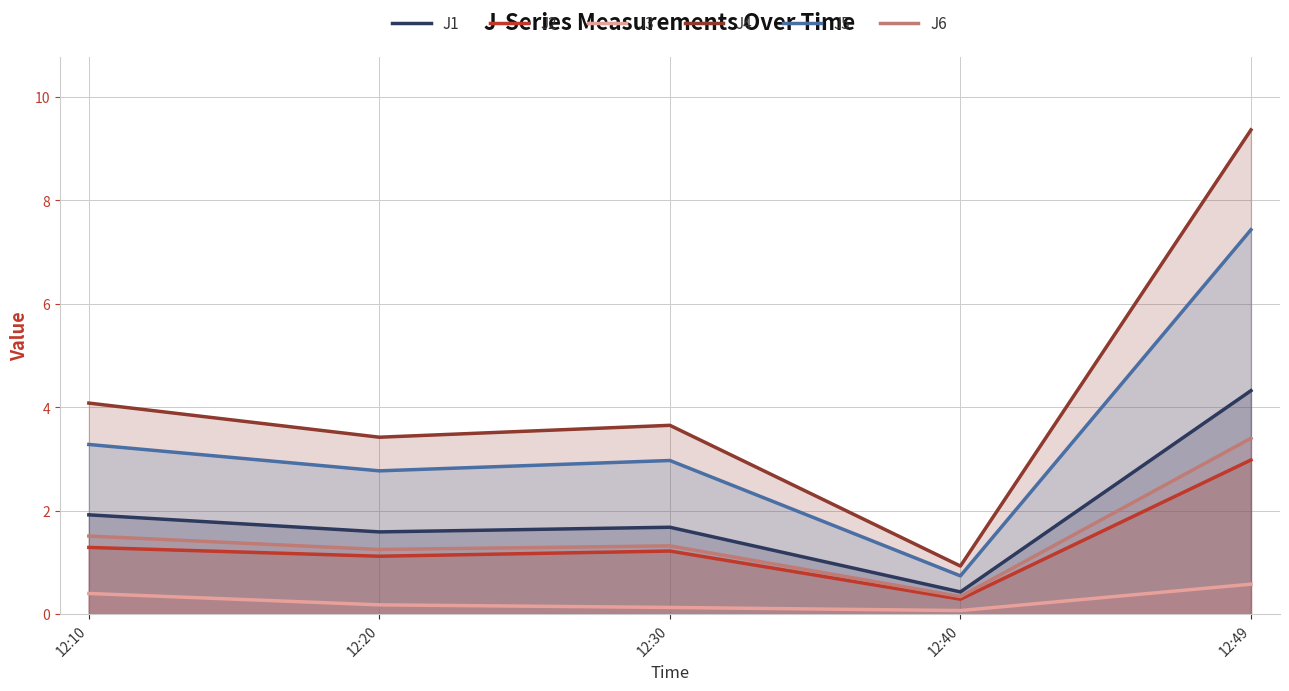

What is the greatest value displayed?

9.4